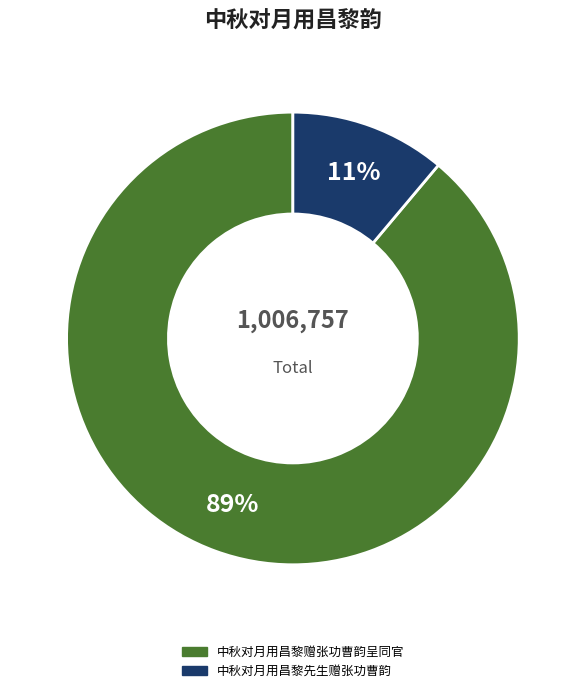

What percentage is the 中秋对月用昌黎赠张功曹韵呈同官 slice, to the nearest percent?

89%